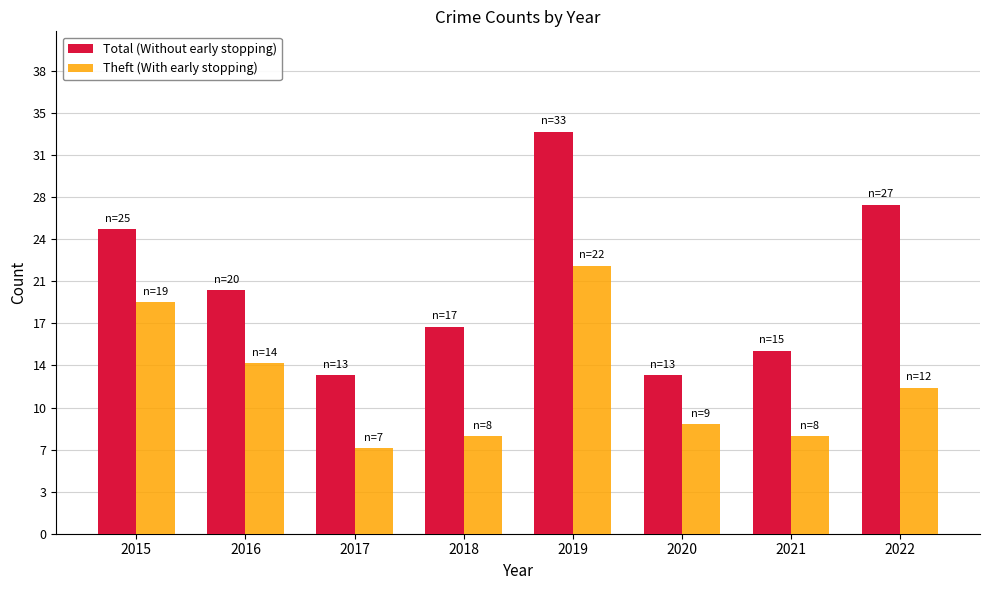

Reading left to right, transcribe all the data shown in this chart.

Total (Without early stopping): 25	20	13	17	33	13	15	27
Theft (With early stopping): 19	14	7	8	22	9	8	12